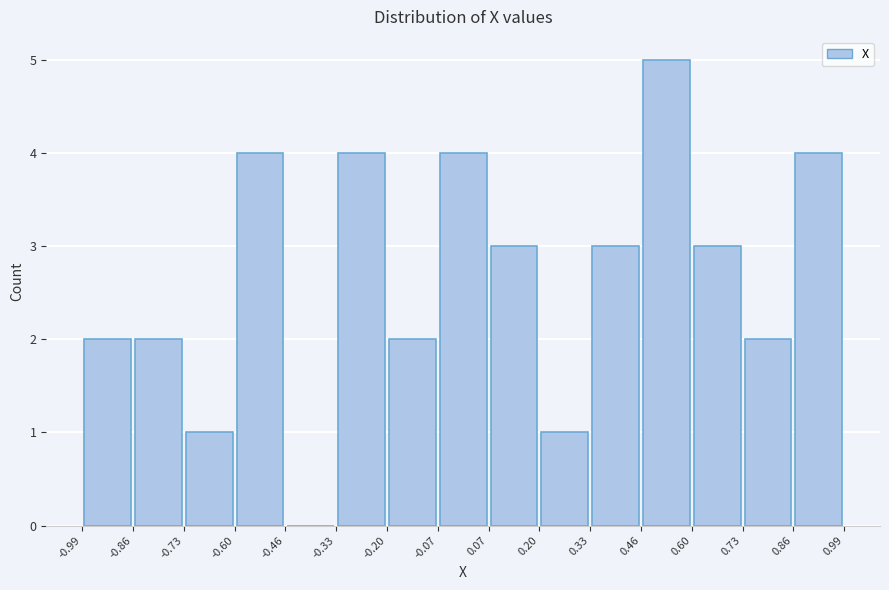

Reading left to right, list every bar in this chart as the range it spans on the x-axis followed by its height. The values are not printed on the chart, so give them approximately, as read against the axis.

-0.99 to -0.86: 2
-0.86 to -0.73: 2
-0.73 to -0.60: 1
-0.60 to -0.46: 4
-0.46 to -0.33: 0
-0.33 to -0.20: 4
-0.20 to -0.07: 2
-0.07 to 0.07: 4
0.07 to 0.20: 3
0.20 to 0.33: 1
0.33 to 0.46: 3
0.46 to 0.60: 5
0.60 to 0.73: 3
0.73 to 0.86: 2
0.86 to 0.99: 4